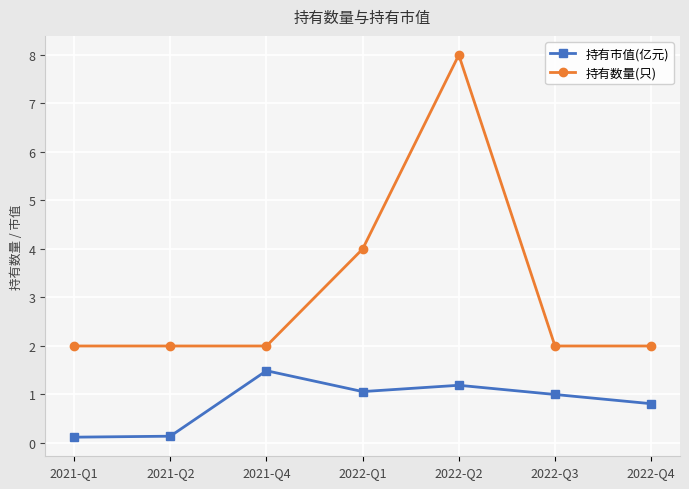

What is the difference between the maximum and minimum values in the 持有数量(只) series?

6.0